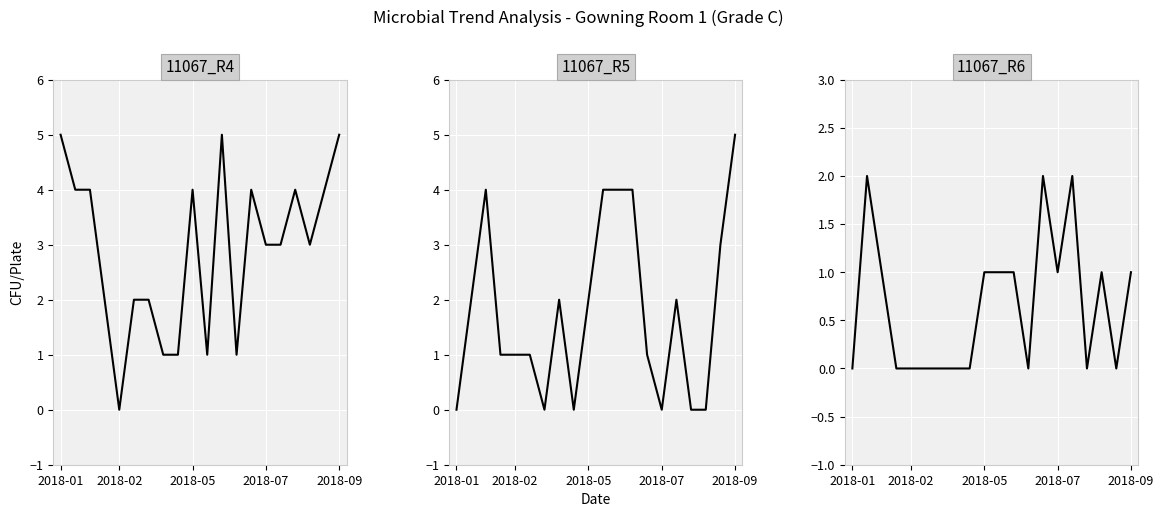

At 12, list the series in order from largest to smallest.

11067_R5, 11067_R4, 11067_R6